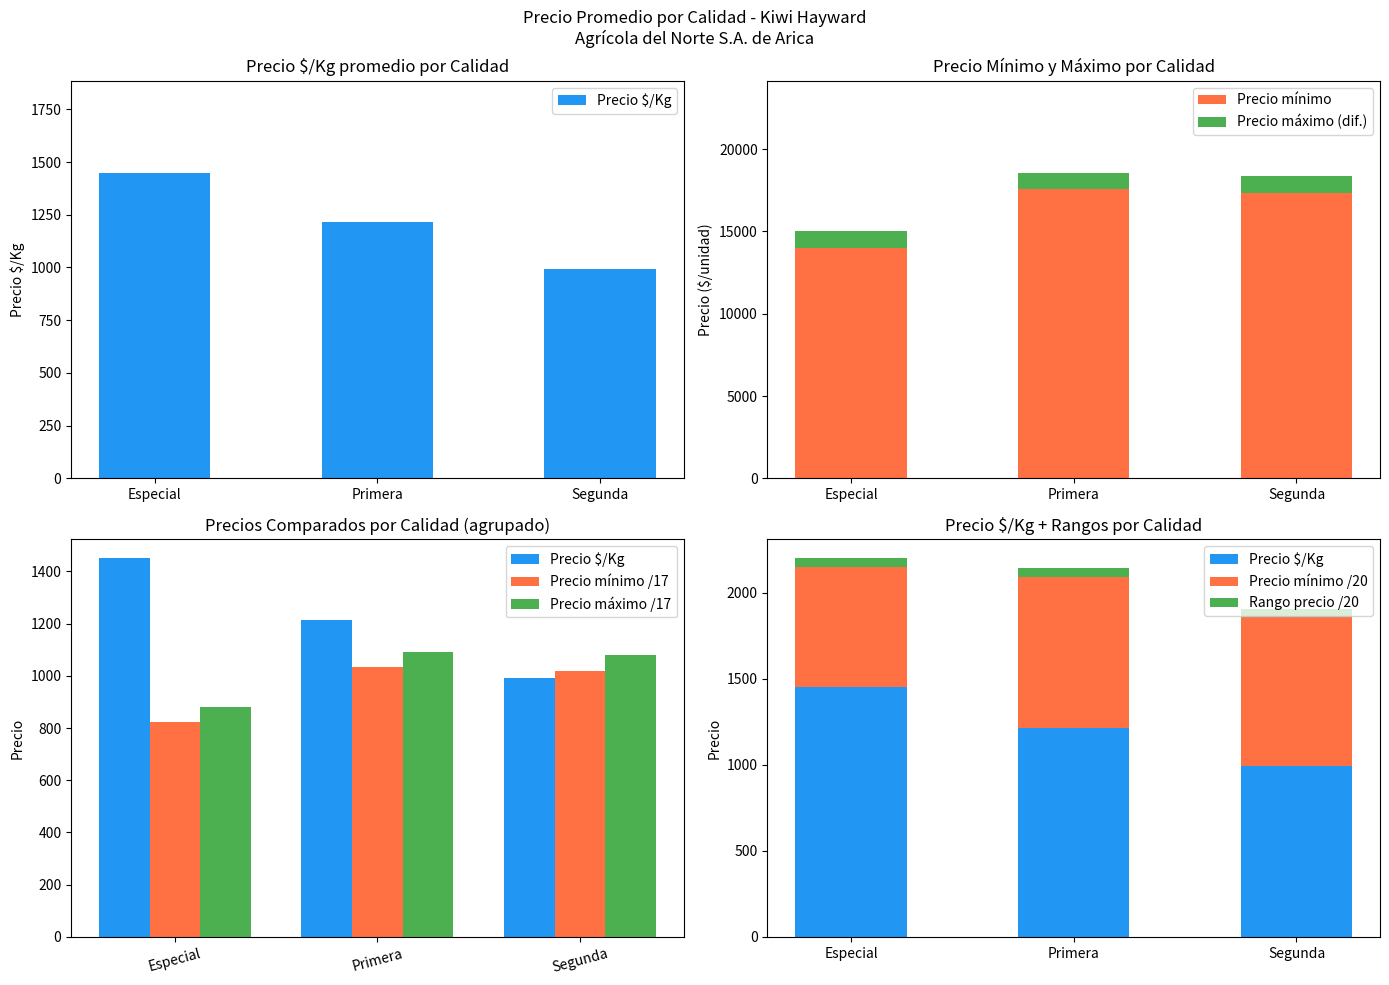

What is the maximum value for Precio mínimo?

17571.4